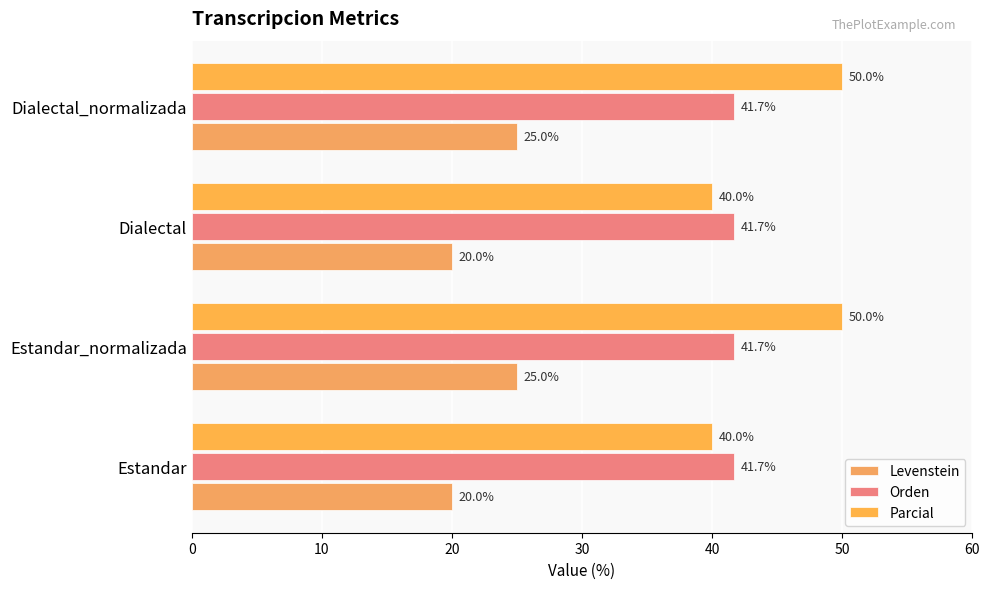

What is the difference between the maximum and minimum values in the Parcial series?

10.0